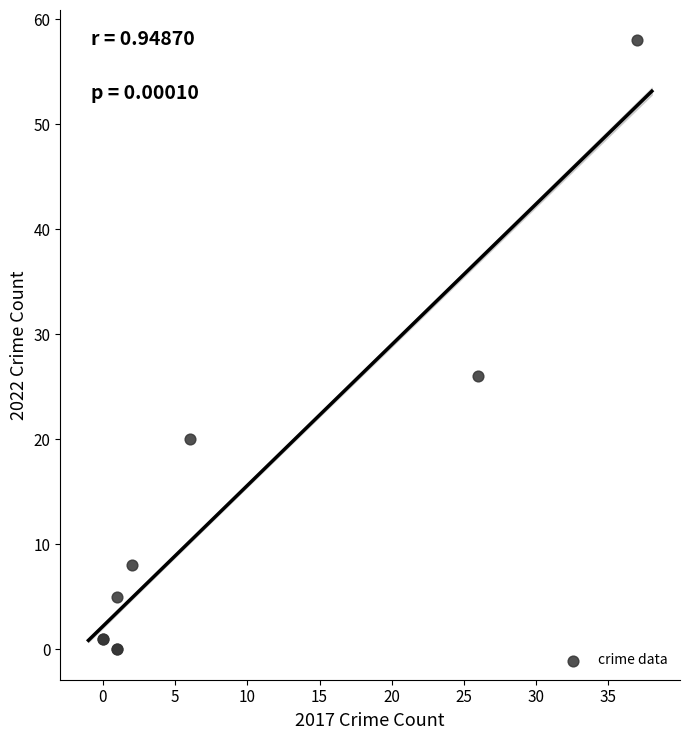

What Y value in the scatter plot is closest to 29?

26